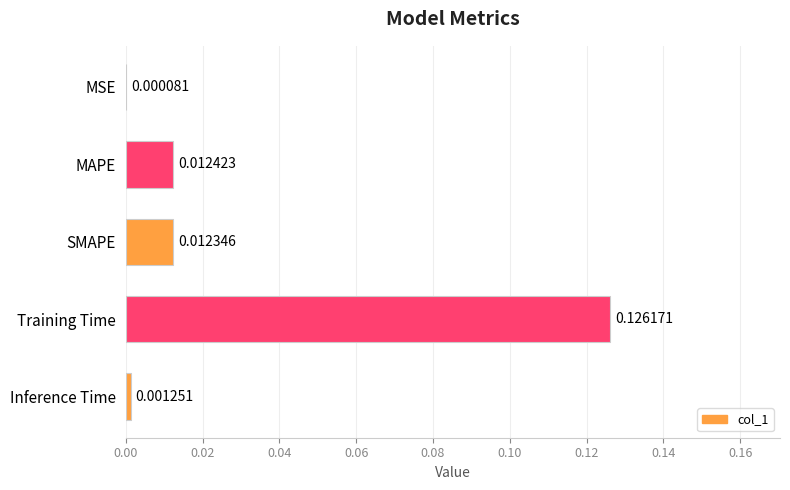

At which category does the chart reach its peak across all series?

Training Time